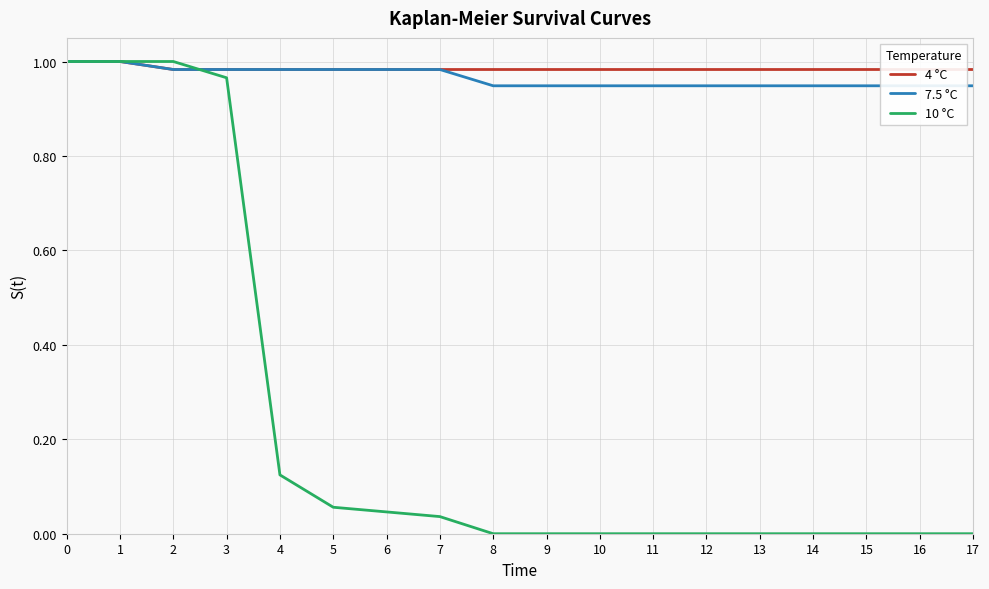

What is the difference between the maximum and second lowest values in the 7.5 °C series?

0.1